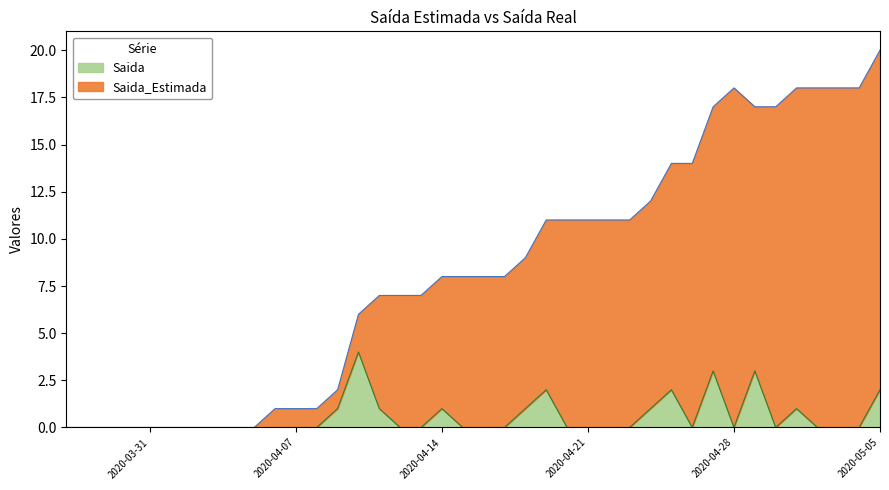

Reading right to left, what are all the values shown in this chart?

20	18	18	18	18	17	17	18	17	14	14	12	11	11	11	11	11	9	8	8	8	8	7	7	7	6	2	1	1	1	0	0	0	0	0	0	0	0	0	0